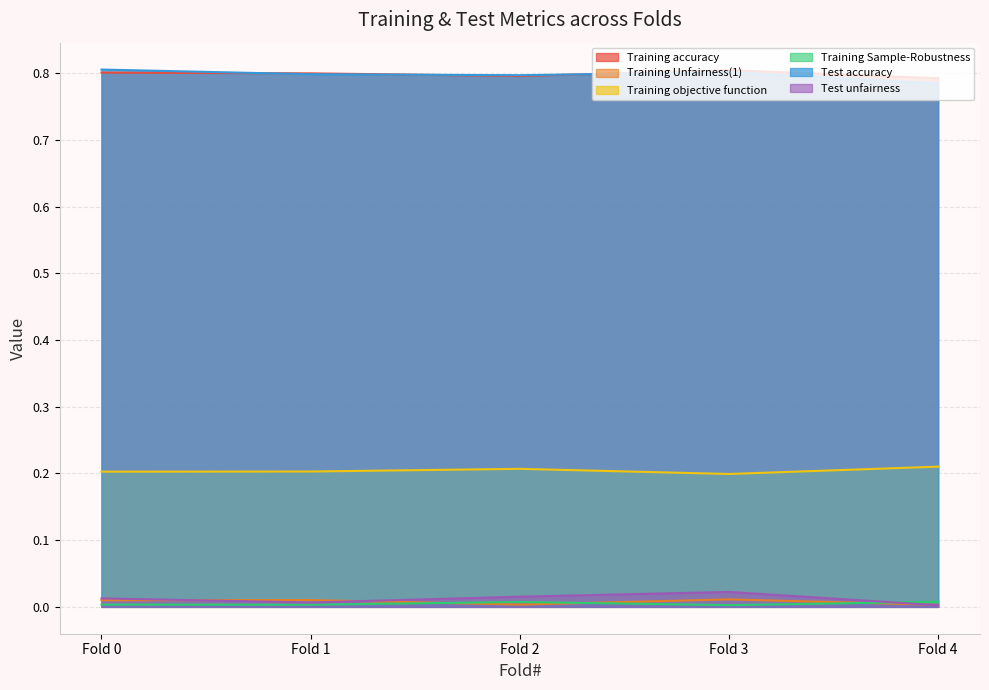

Is the value of Training accuracy at Fold 4 greater than the value of Test unfairness at Fold 1?

Yes